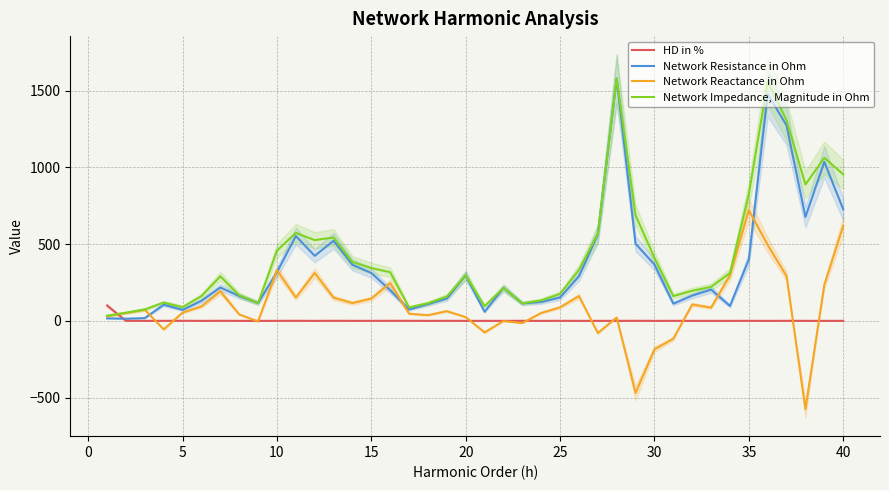

What is the maximum value for Network Impedance, Magnitude in Ohm?

1579.9